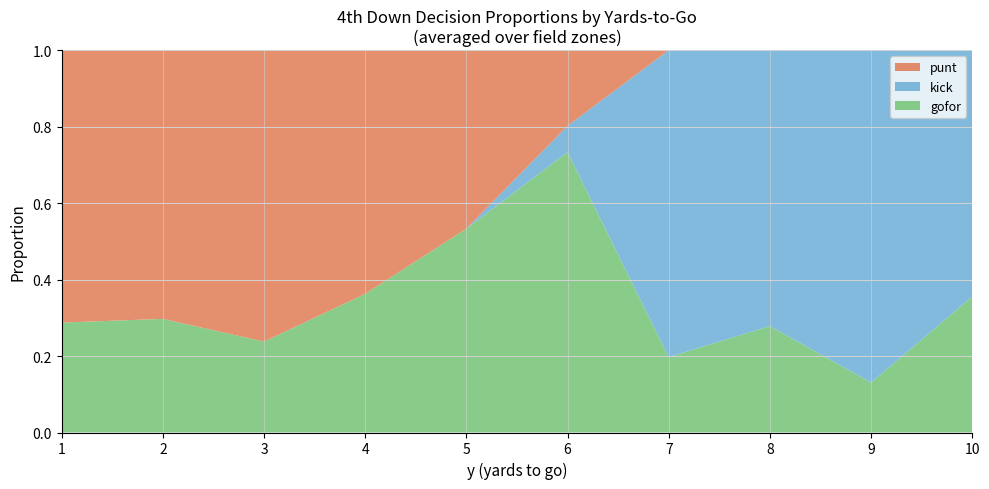

Which category has the lowest value in the gofor series?

9